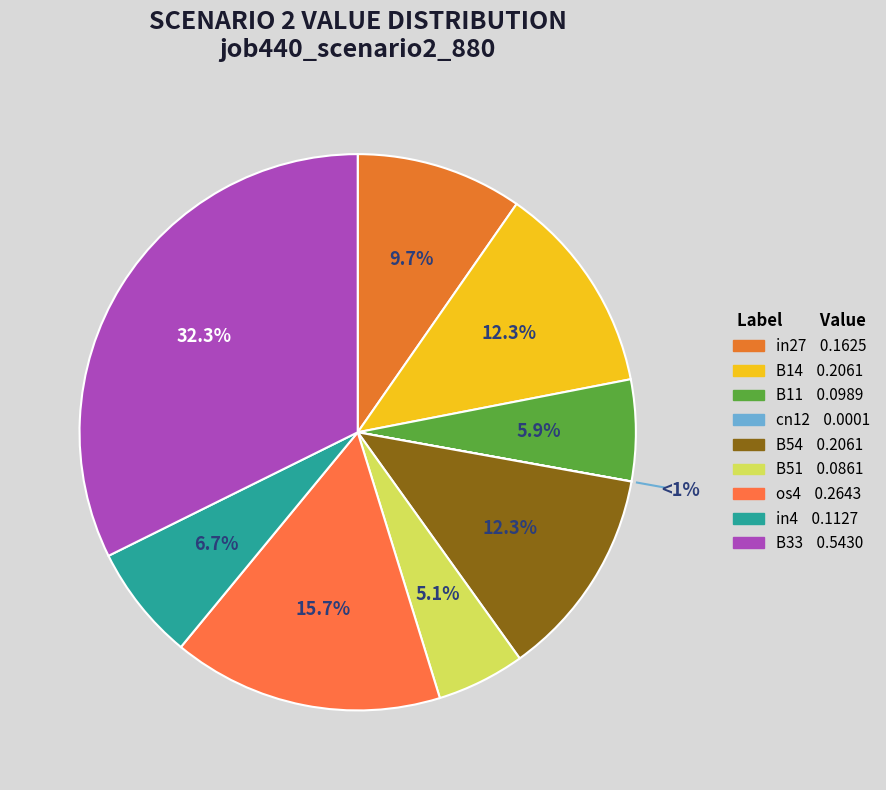

Which category has the biggest portion of the pie?

B33